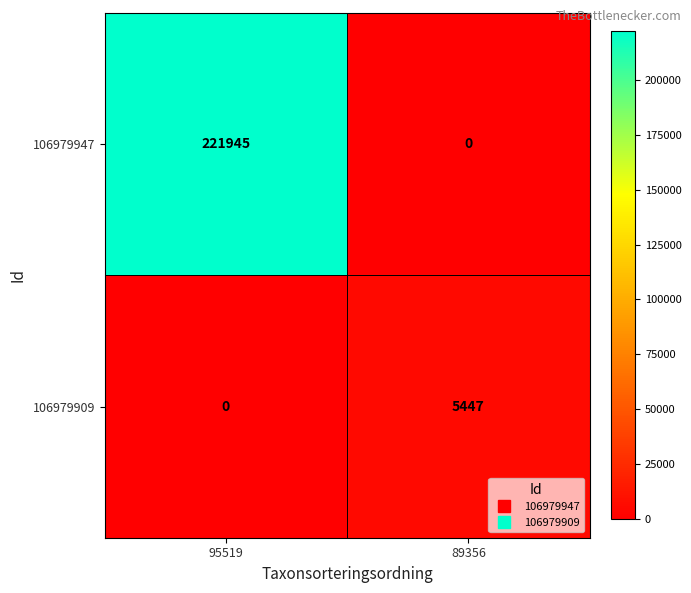

Where is 106979947 nearest to the value 110972?

89356